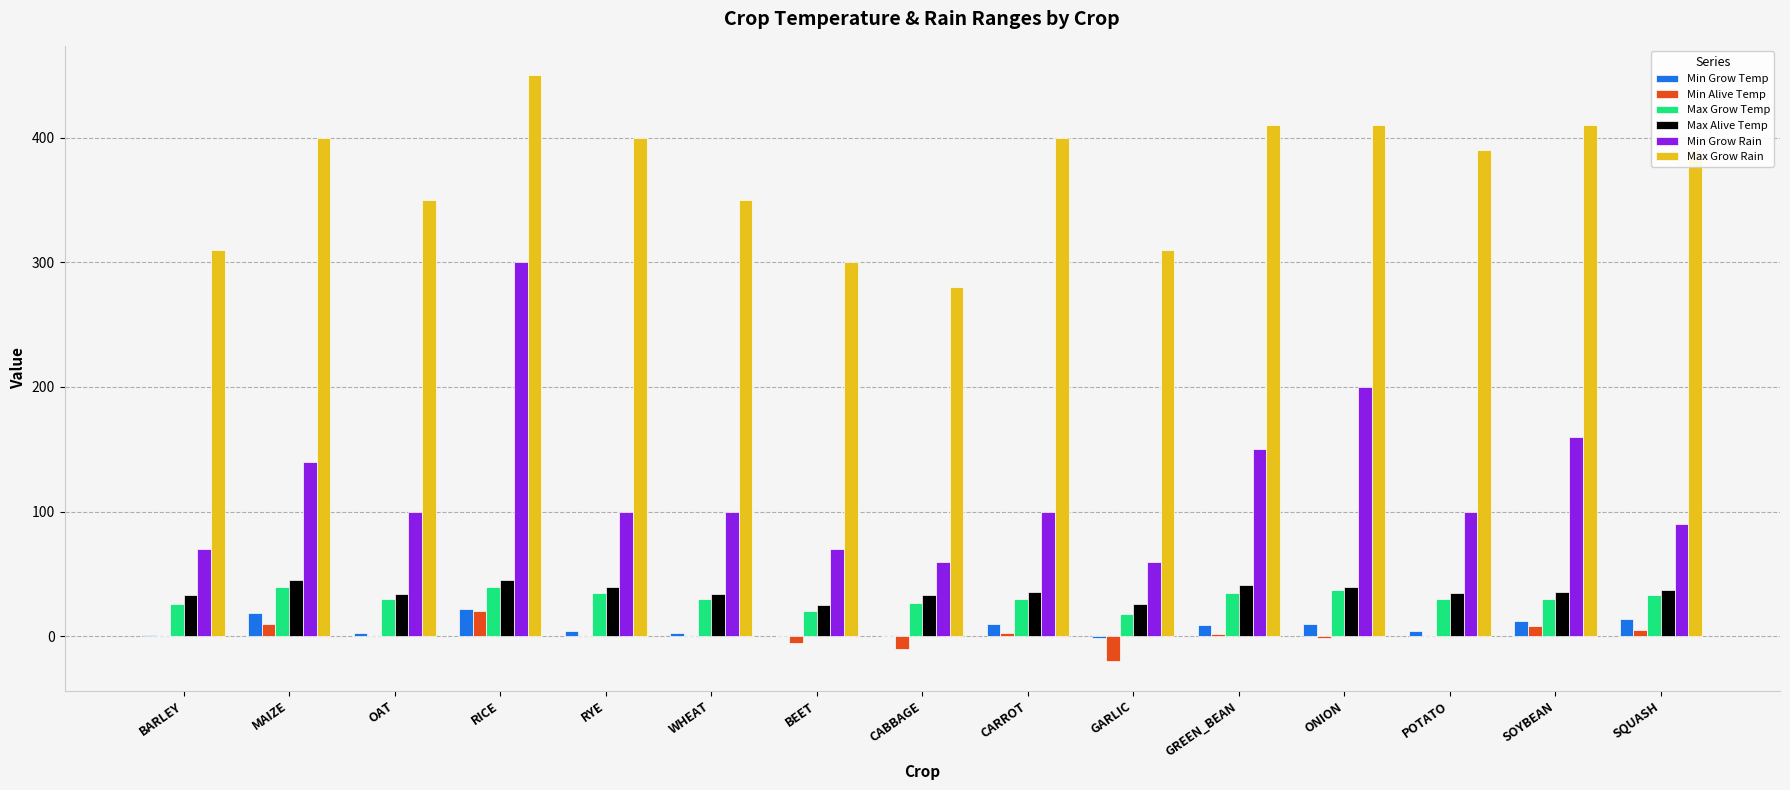

What is the average value of the Min Grow Rain series?

120